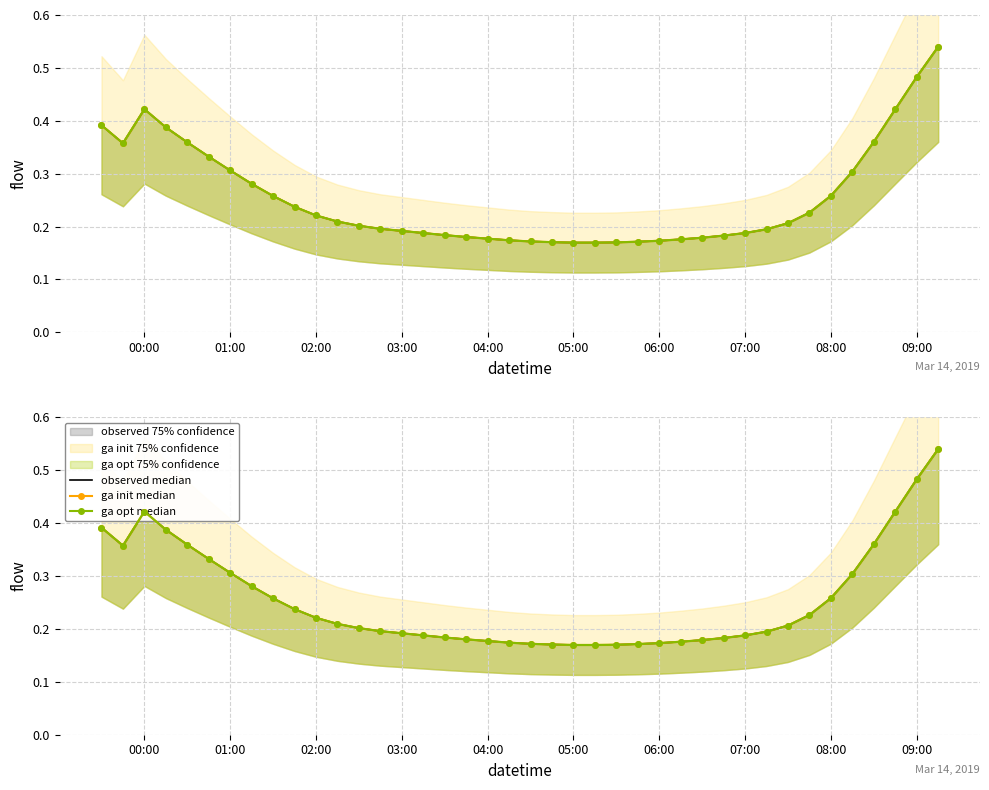

Rank the series by their maximum value, from highest to lowest.

observed median, ga init median, ga opt median